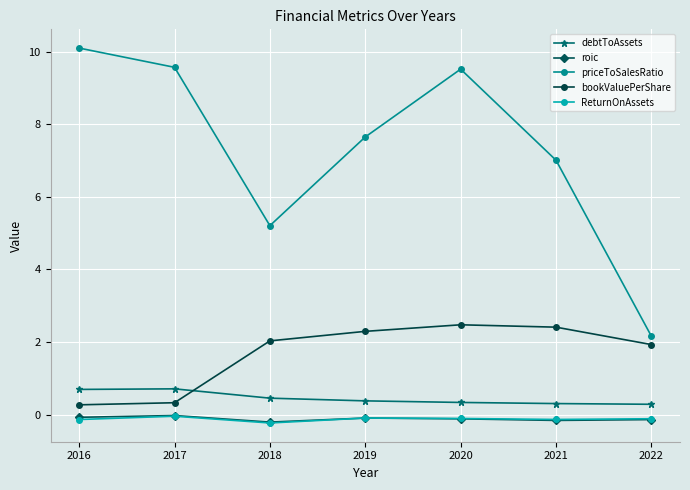

Is it true that bookValuePerShare equals 1.9 at 2022?

True